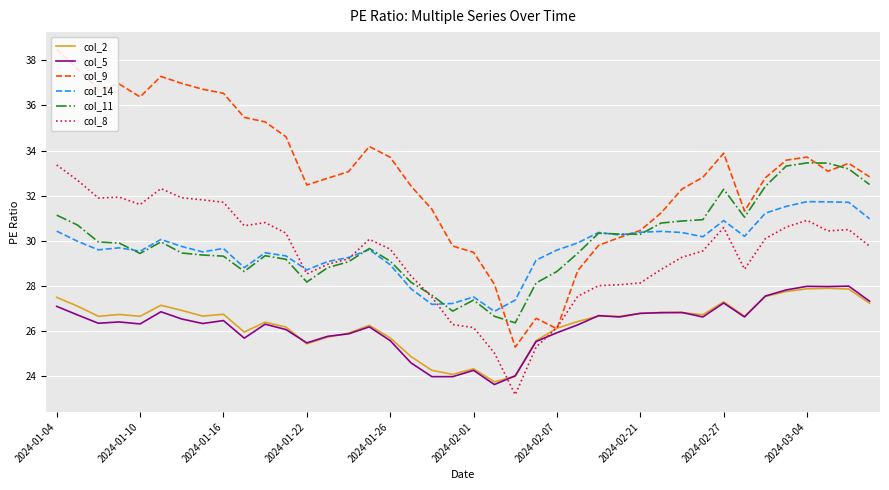

Which series has the largest range (max minus min)?

col_9